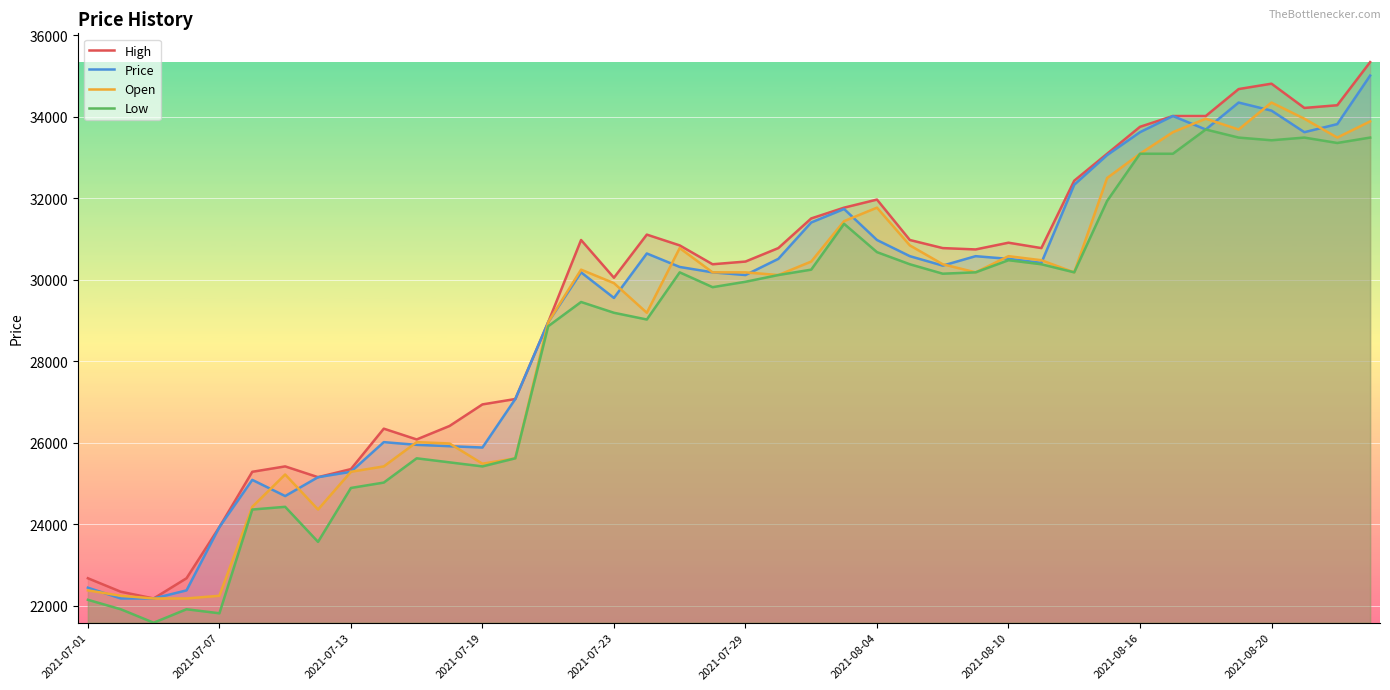

True or false: Low and High cross at least once.

False